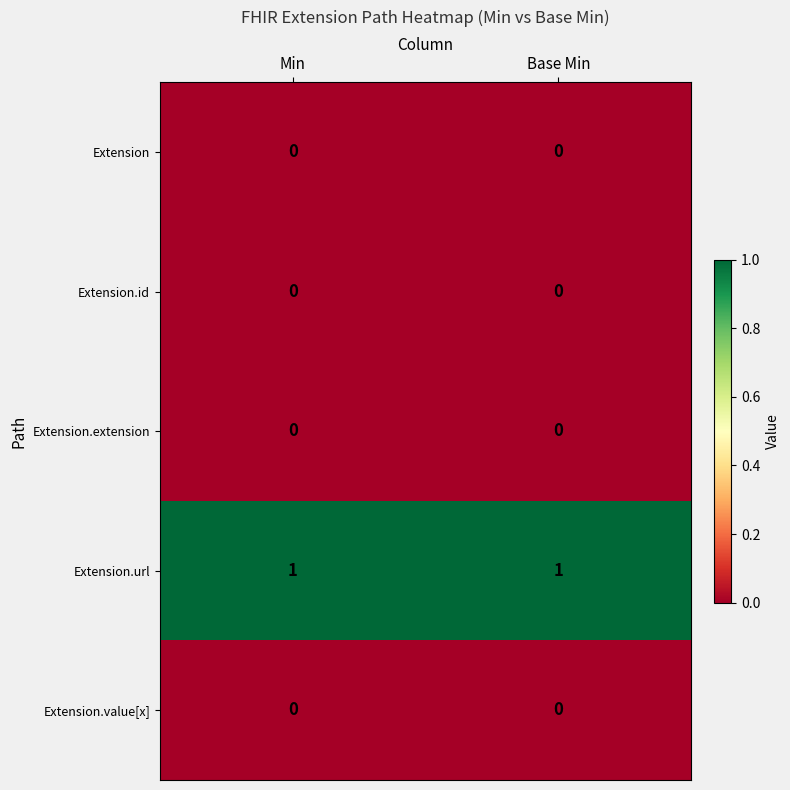

Which series has the largest total across all categories?

Extension.url